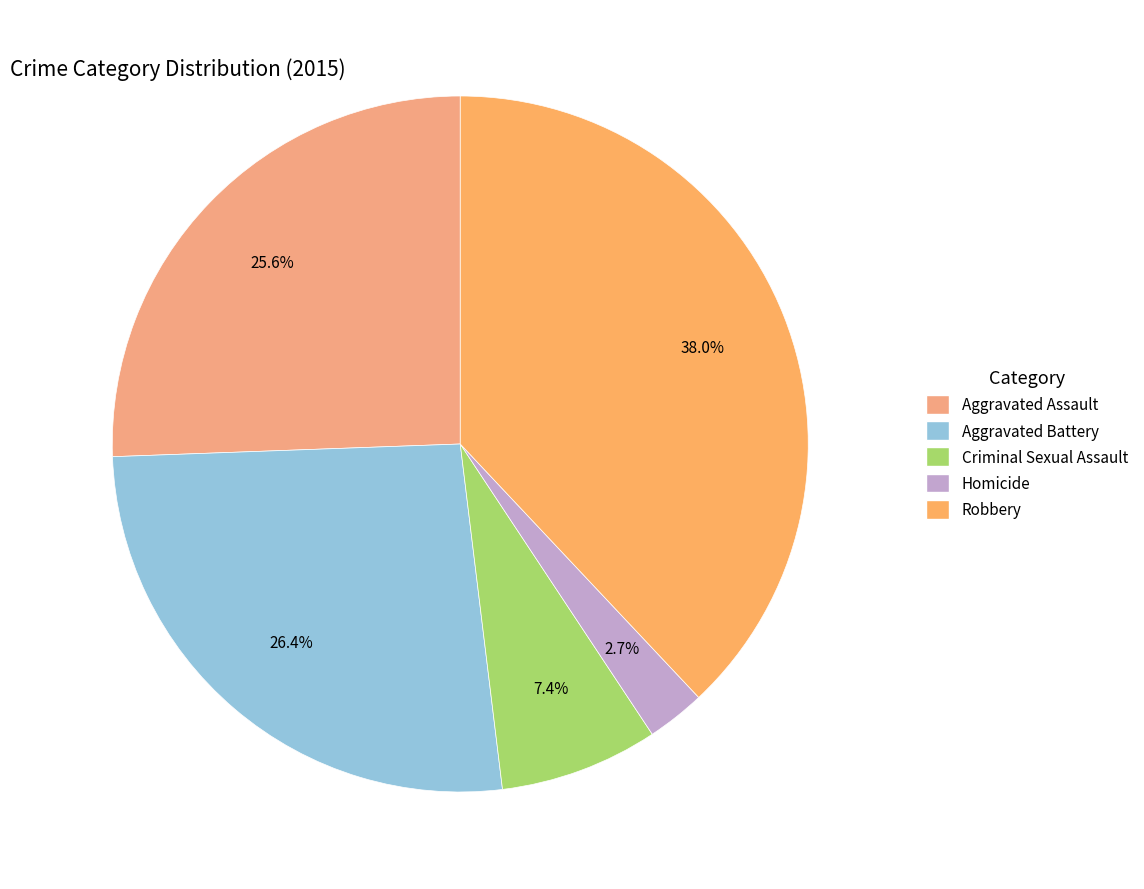

To the nearest percent, what is the difference between the Robbery and Aggravated Battery slice percentages?

12%